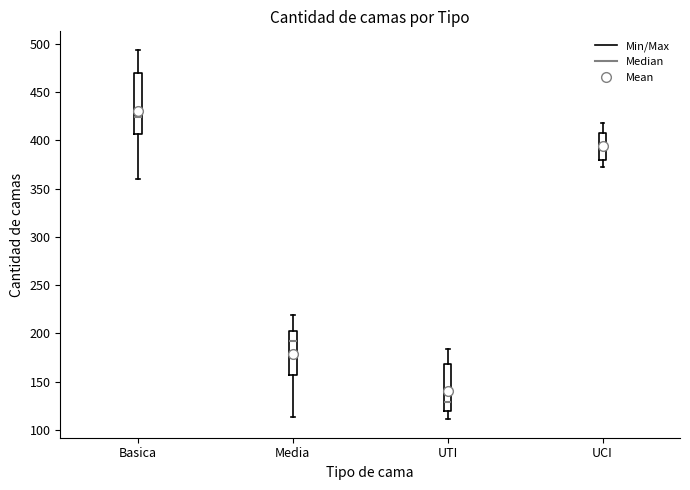

Which box's median line is the highest?

Basica